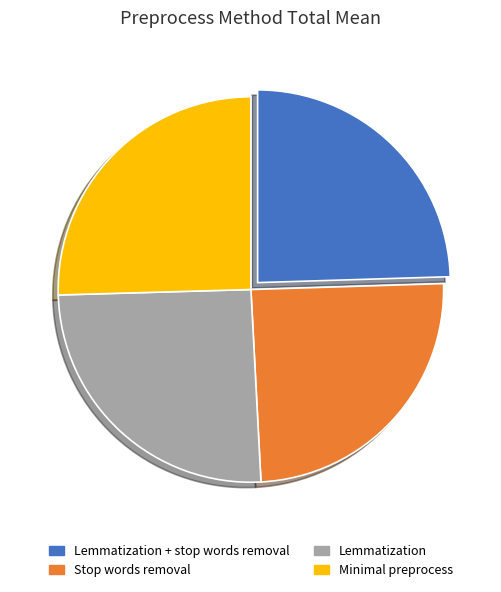

Which has a higher value, Minimal preprocess or Stop words removal?

Minimal preprocess